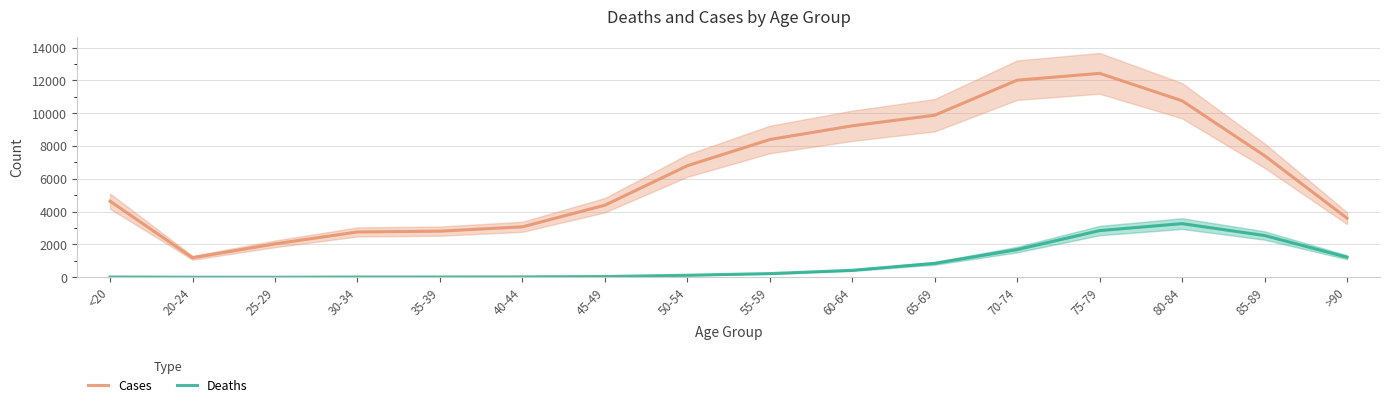

Rank the series at 65-69 from highest to lowest value.

Cases, Deaths